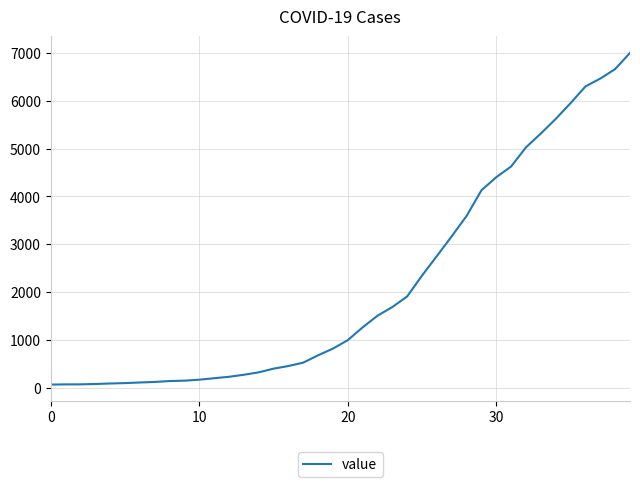

What is the difference between the maximum and minimum values?

6939